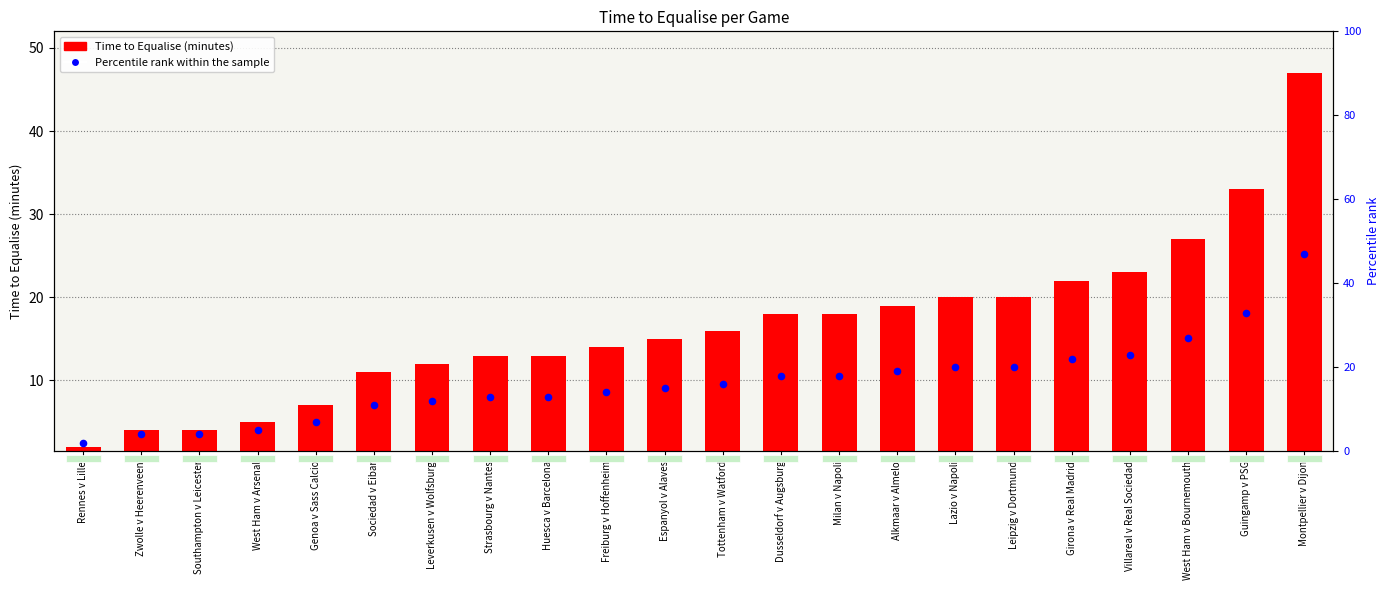

Which series reaches the maximum Y coordinate?

Percentile rank within the sample